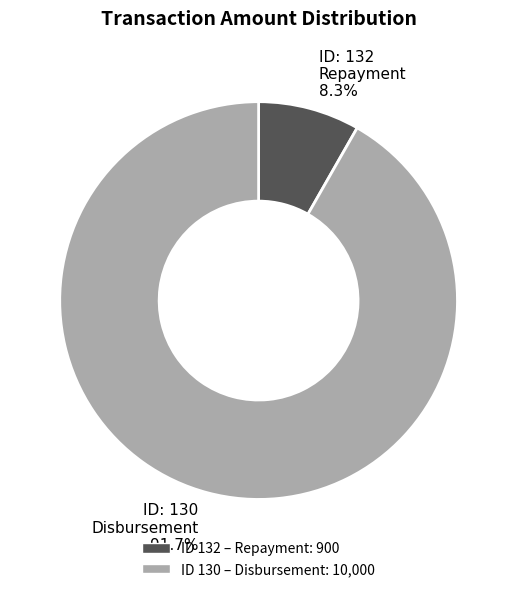

Is there any slice that represents more than half of the pie?

Yes